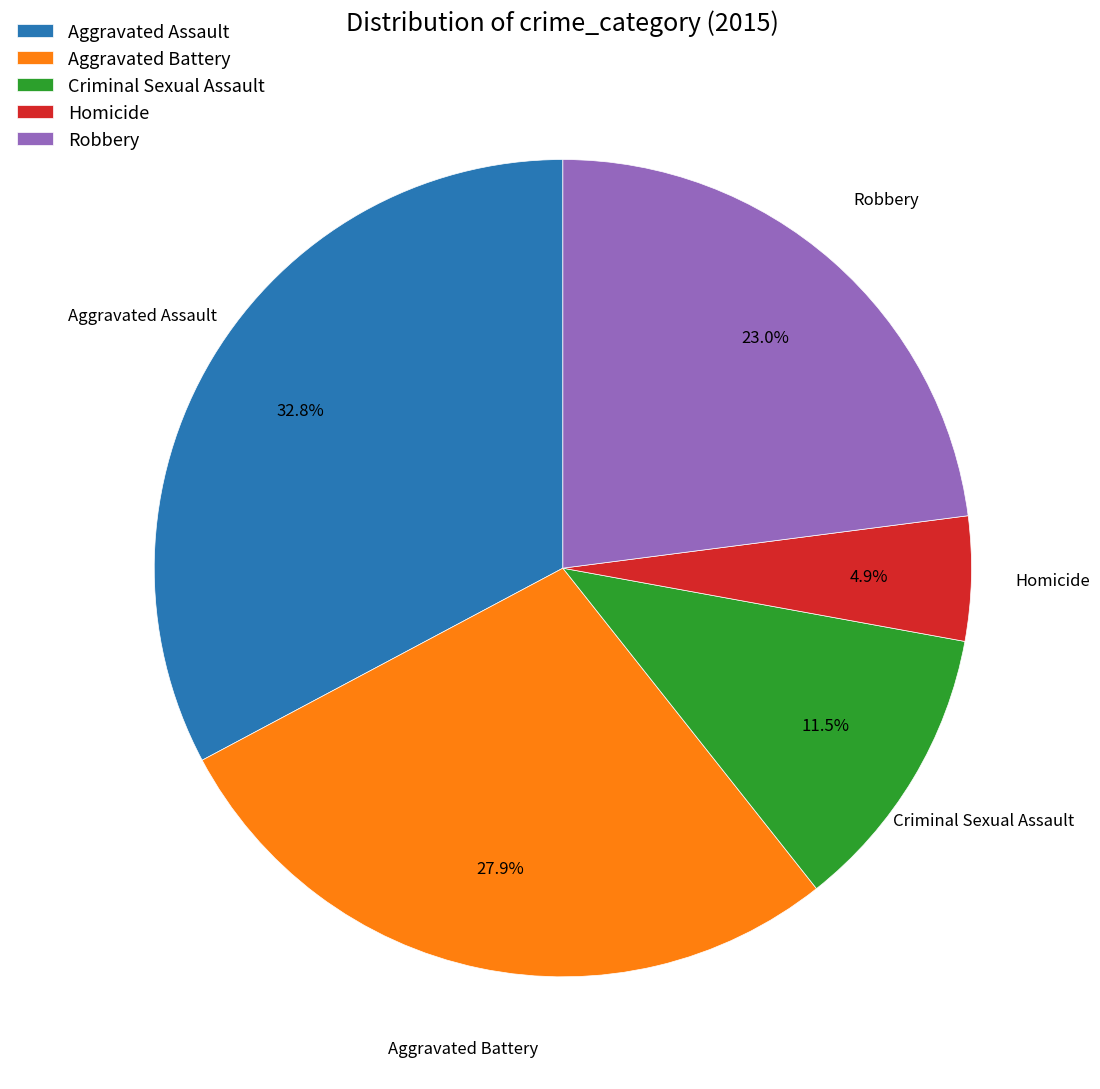

Count the number of slices in the pie.

5